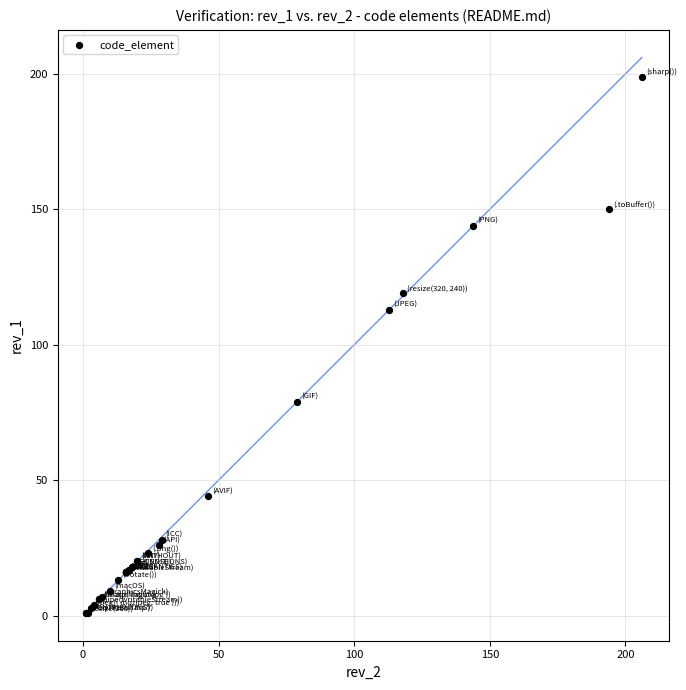

What Y value in the scatter plot is closest to 100?

113